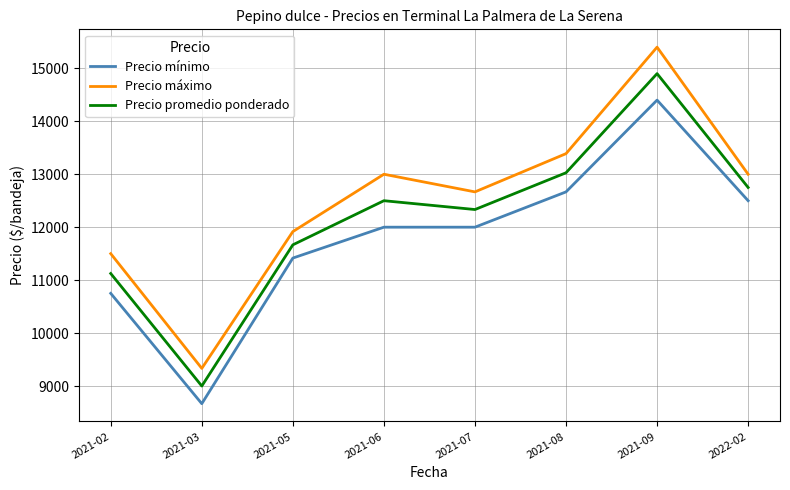

Rank the series at 2021-07 from lowest to highest value.

Precio mínimo, Precio promedio ponderado, Precio máximo